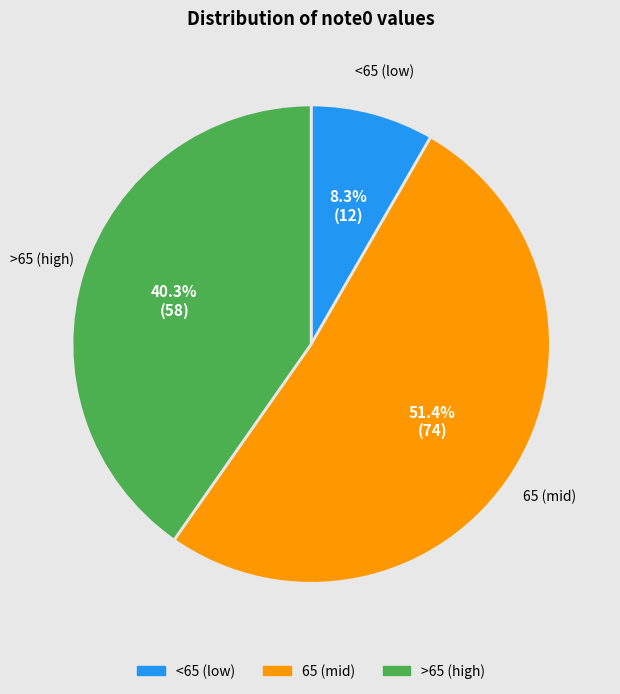

Which slice is the smallest?

<65 (low)